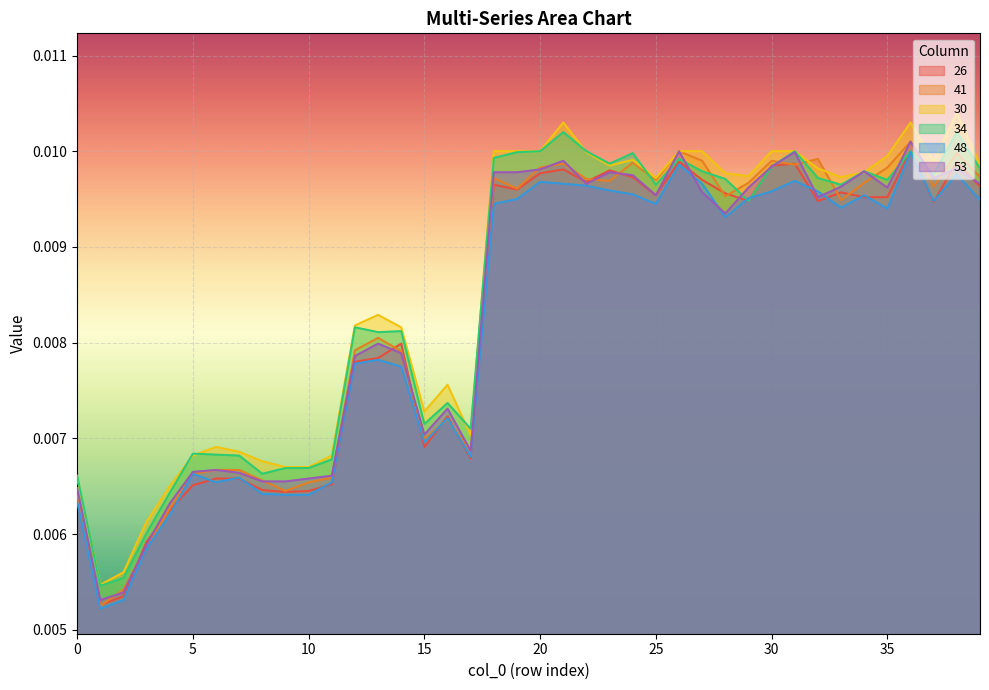

Which category has the highest value in the 30 series?

38